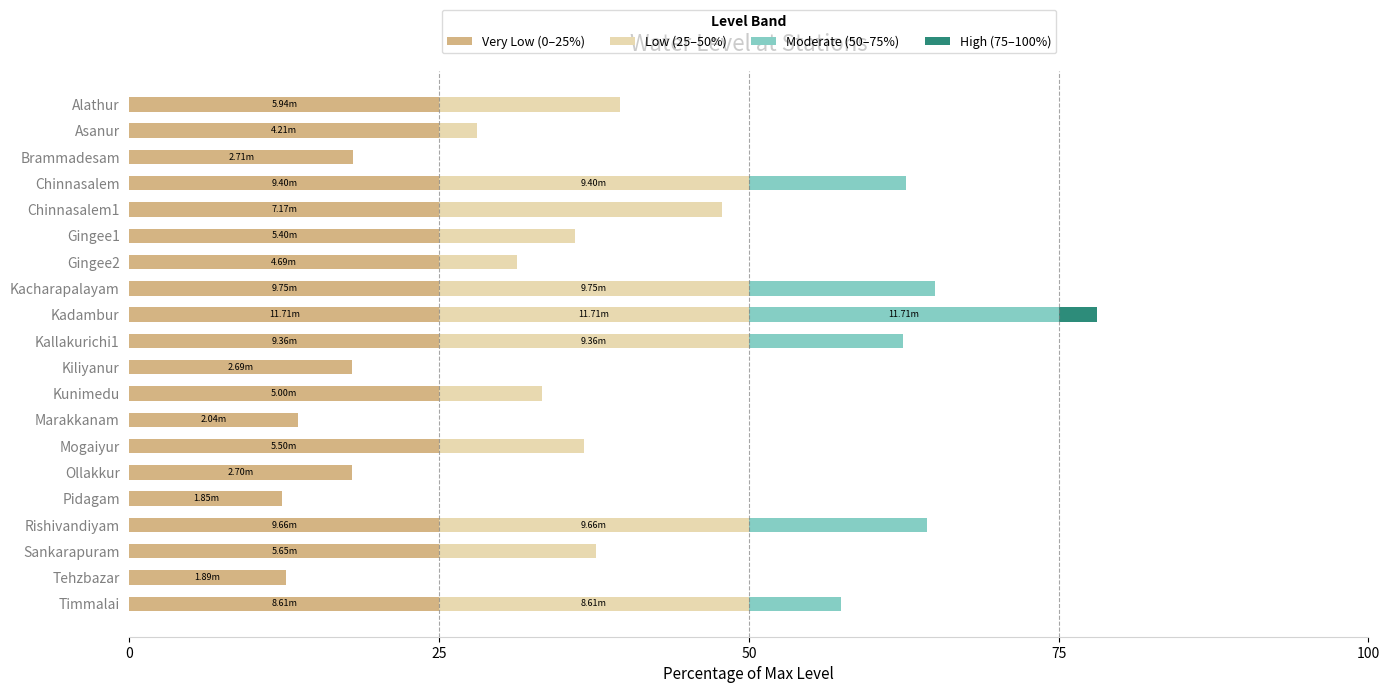

What is the sum of the Very Low (0–25%) values at Gingee2 and Marakkanam?

38.6